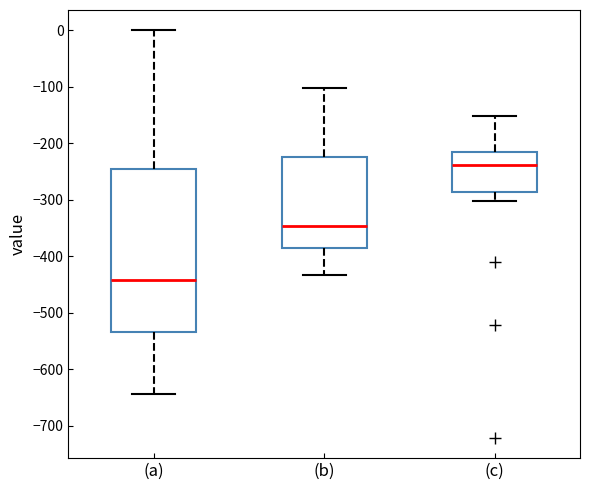

Reading left to right, read every box against the y-axis: the position of its median line, the range the box covers, and the ends of its whiskers. The values are not printed on the chart, so give them approximately, as read against the axis.

(a): median -440, box -530 to -250, whiskers -640 to 0
(b): median -350, box -390 to -220, whiskers -430 to -100
(c): median -240, box -290 to -220, whiskers -300 to -150